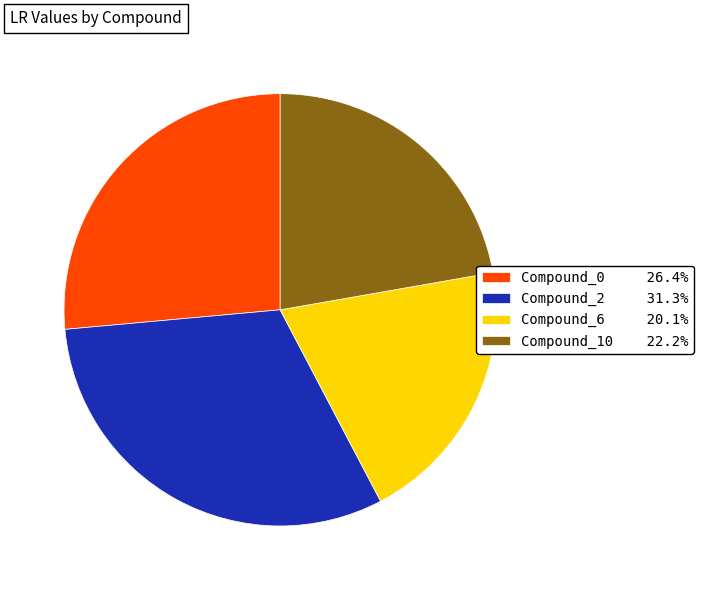

Do Compound_2 31.3% and Compound_0 26.4% together represent more than half of the pie?

Yes